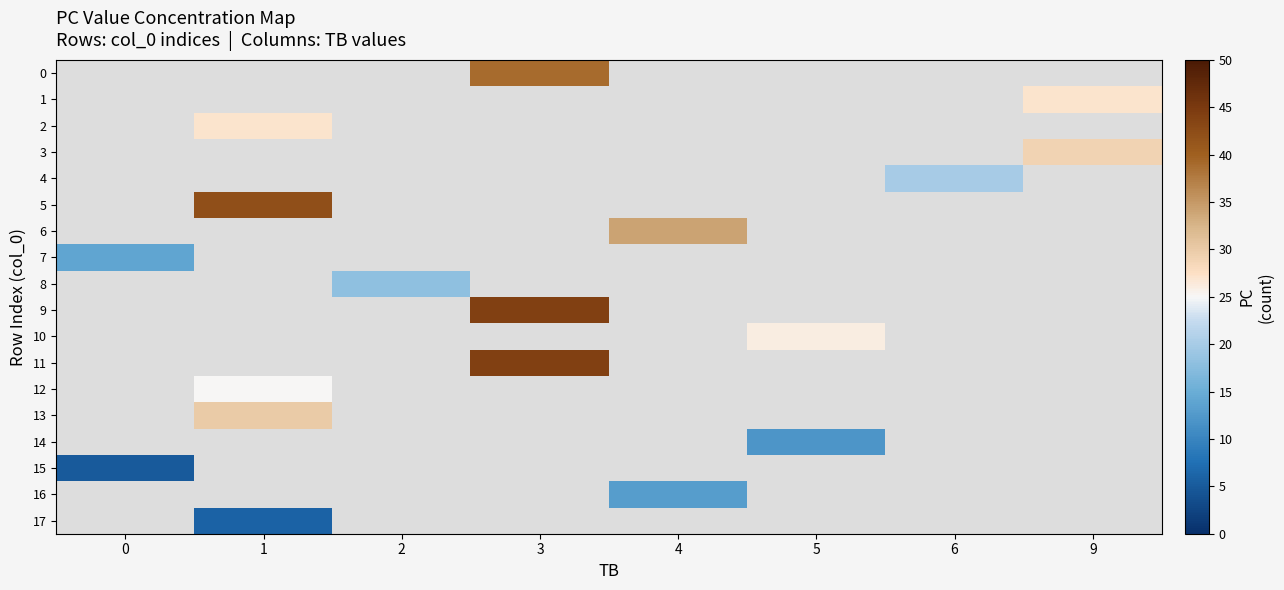

What is the difference between the highest and lowest values at 3?

5.0